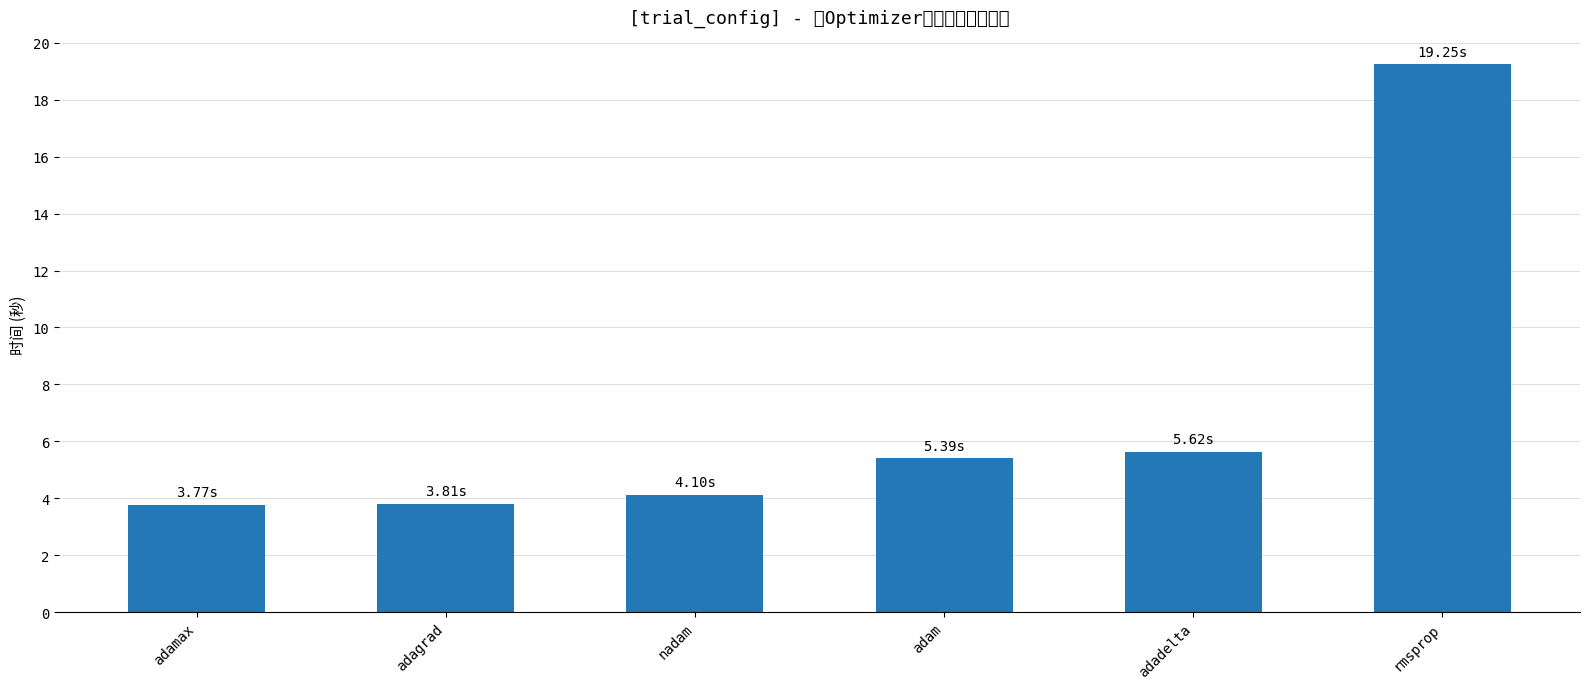

What is the change in value from adam to adadelta?

+0.2